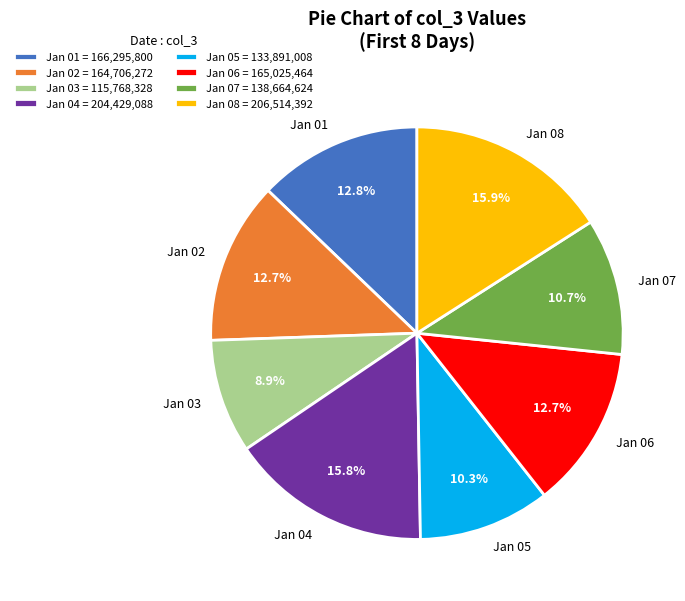

How many segments does this pie chart have?

8